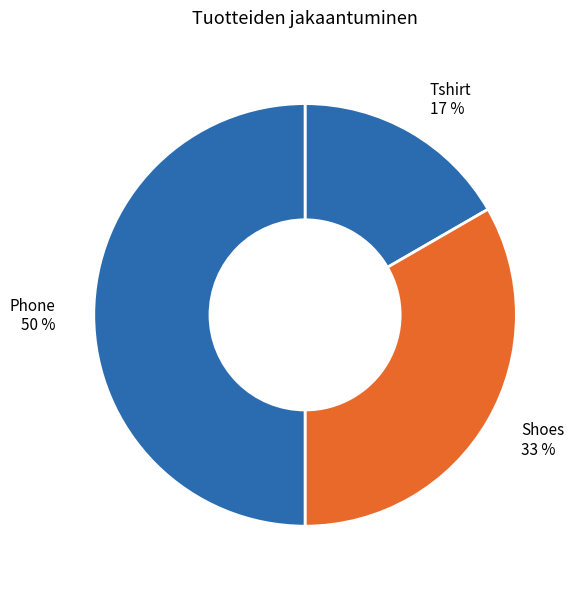

Rank the categories by value from highest to lowest.

Phone, Shoes, Tshirt